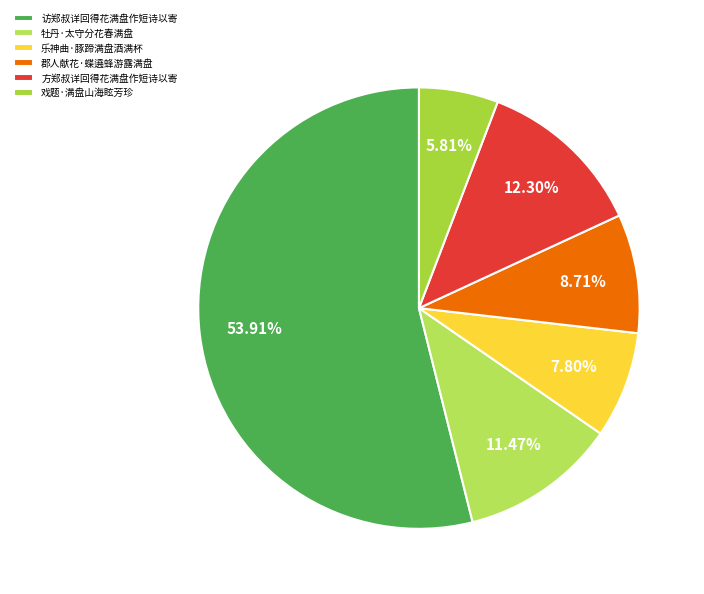

How many segments does this pie chart have?

6